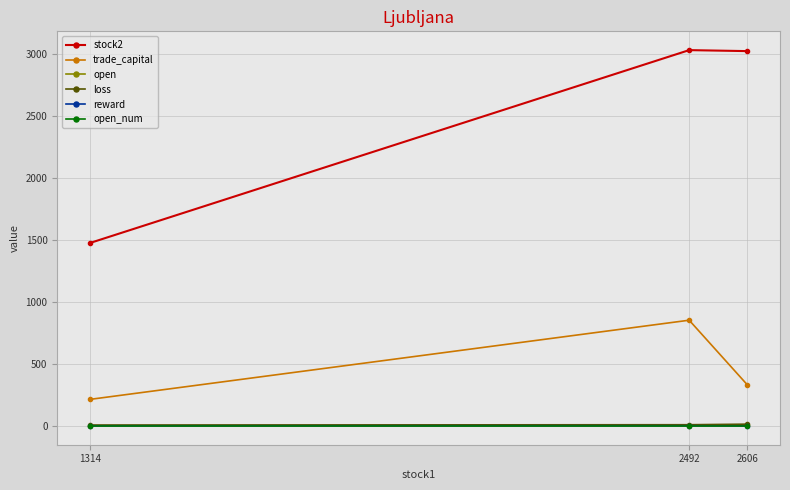

Is it true that trade_capital equals 1301.7 at 2492?

False